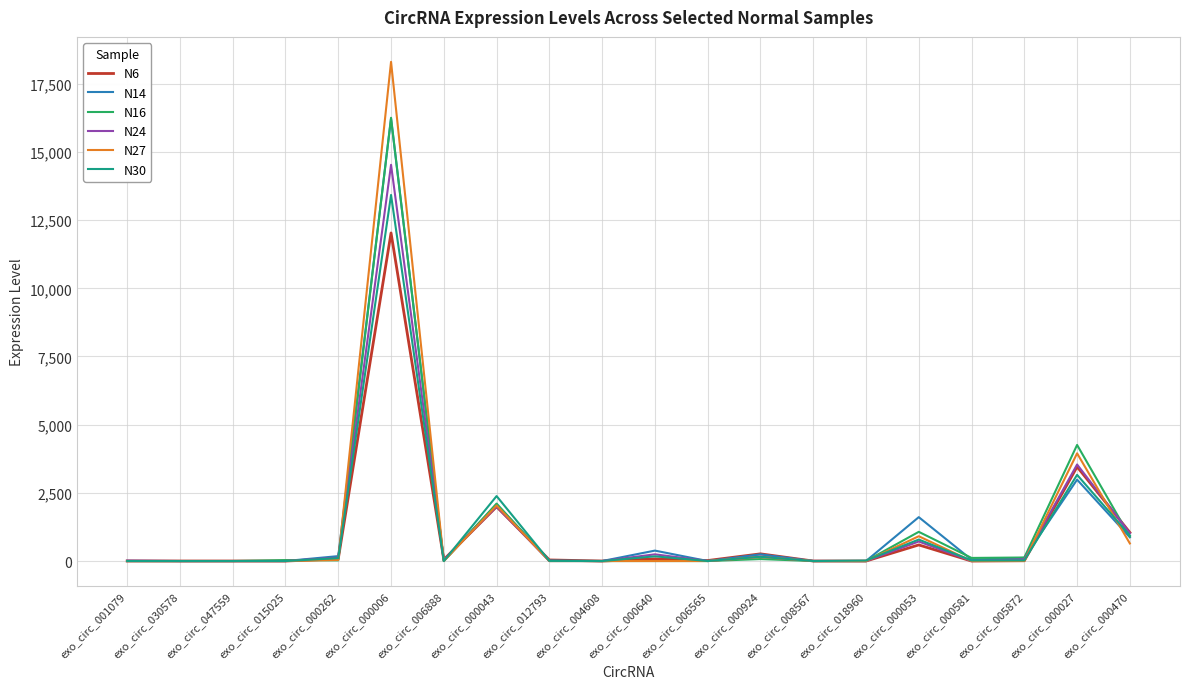

The value of N16 at exo_circ_000006 is 16252.1. True or false?

True